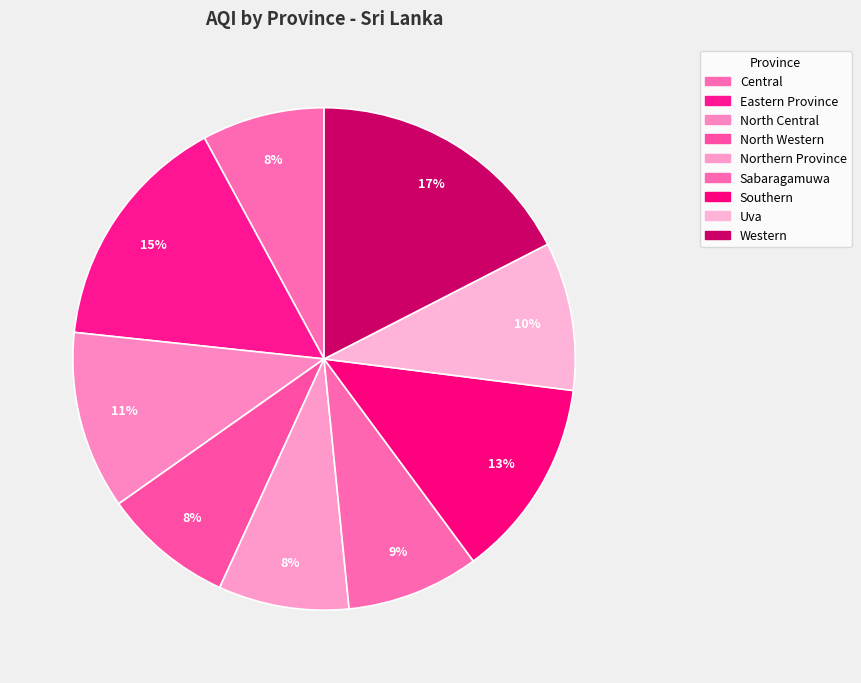

Rank the categories by value from highest to lowest.

Western, Eastern Province, Southern, North Central, Uva, Sabaragamuwa, North Western, Northern Province, Central